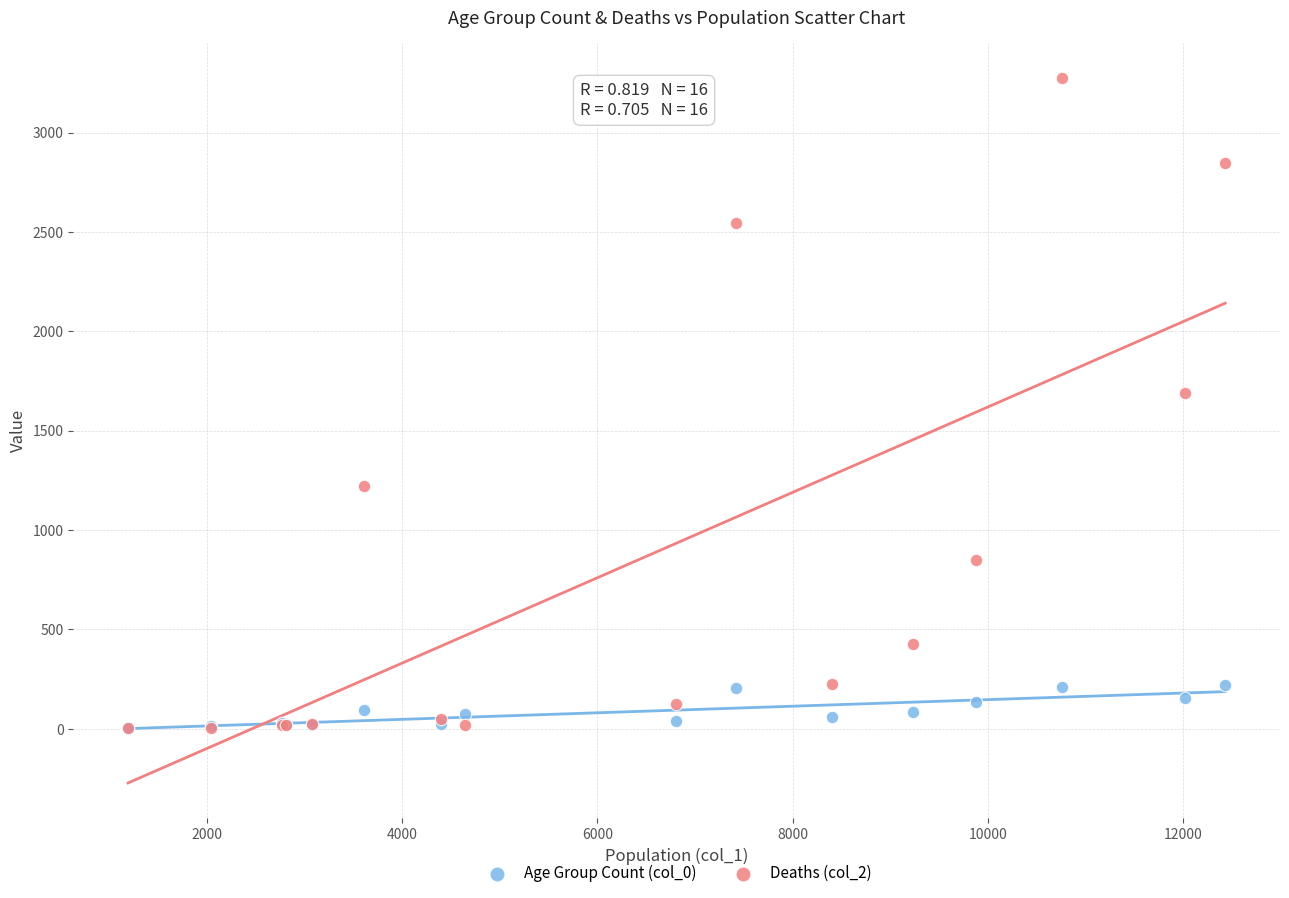

Across all series, what Y value is closest to 1638?

1690